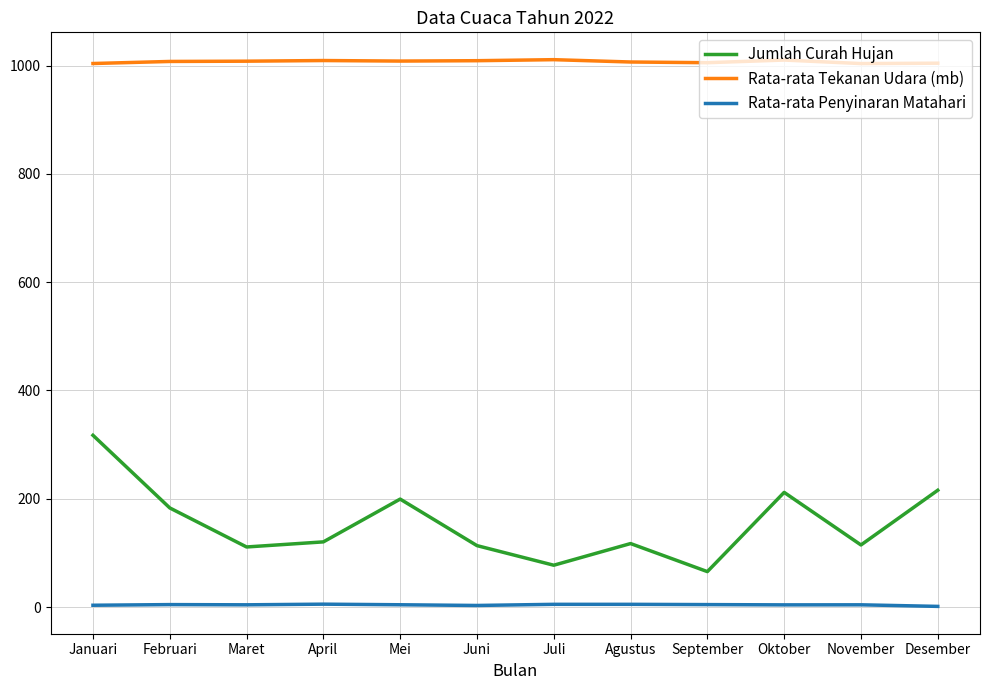

Which category has the highest value in the Jumlah Curah Hujan series?

Januari